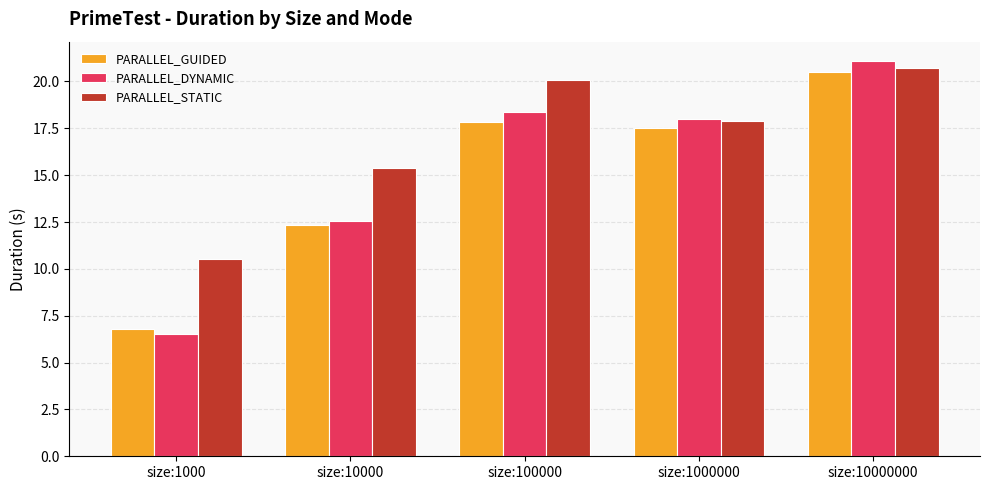

Reading right to left, extract all data points from this chart.

PARALLEL_GUIDED: 20.5	17.5	17.8	12.4	6.8
PARALLEL_DYNAMIC: 21.1	18.0	18.4	12.6	6.5
PARALLEL_STATIC: 20.7	17.9	20.1	15.4	10.5